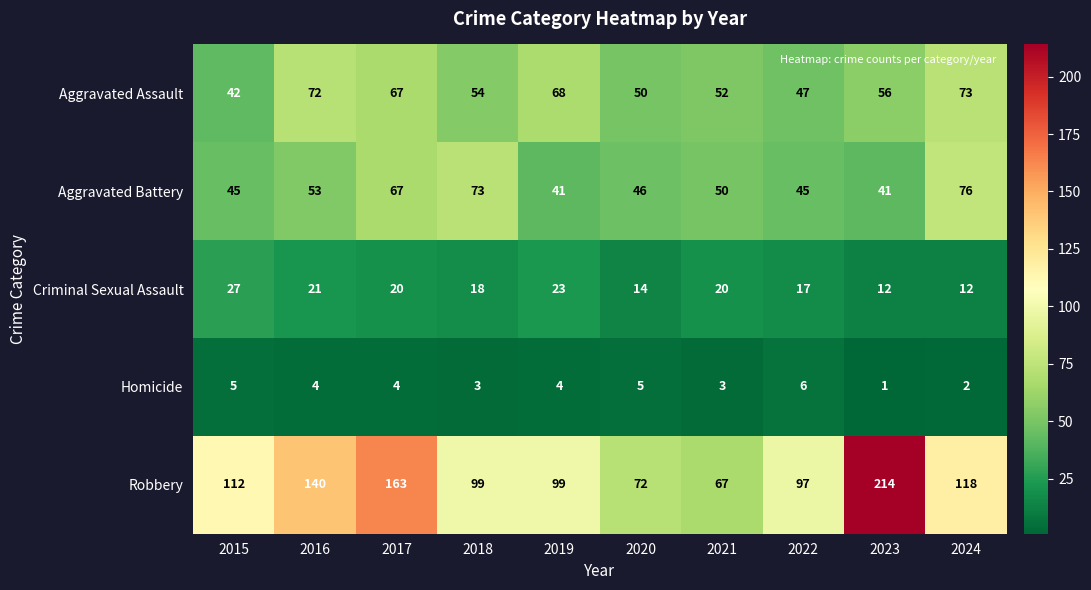

The Criminal Sexual Assault series shows 6 at 2016. True or false?

False